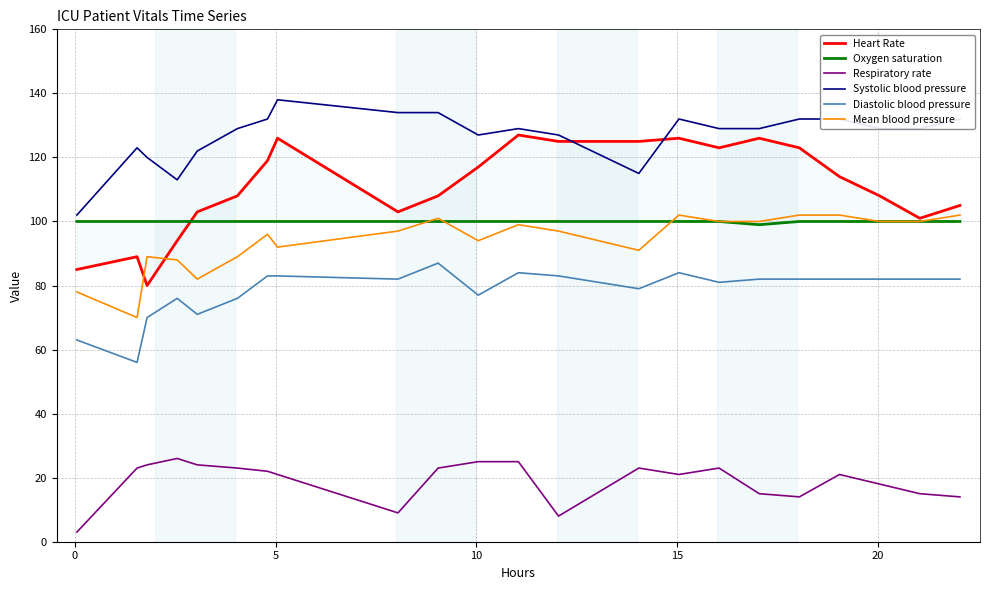

How many lines are shown in the chart?

6